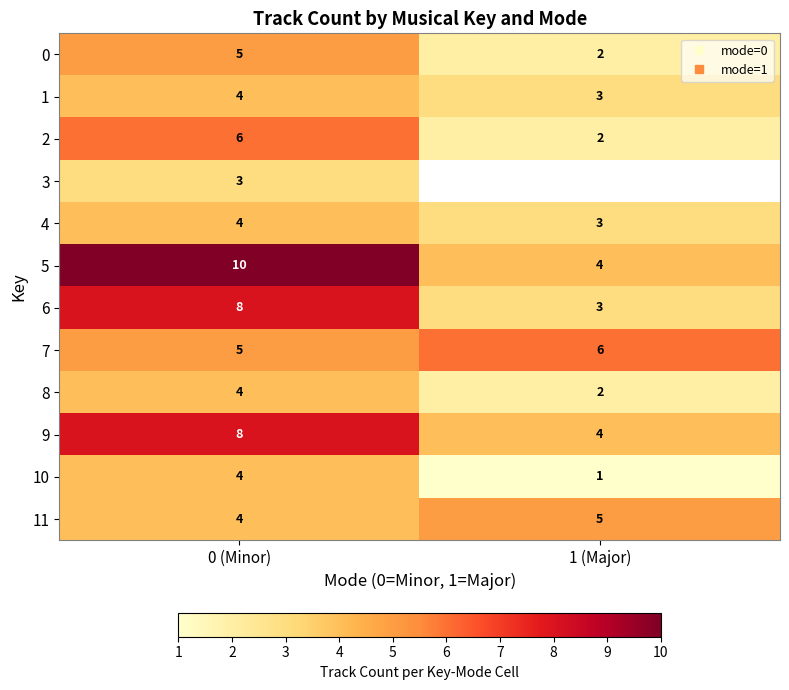

True or false: 0 has a value of 2.0 at 1 (Major).

True